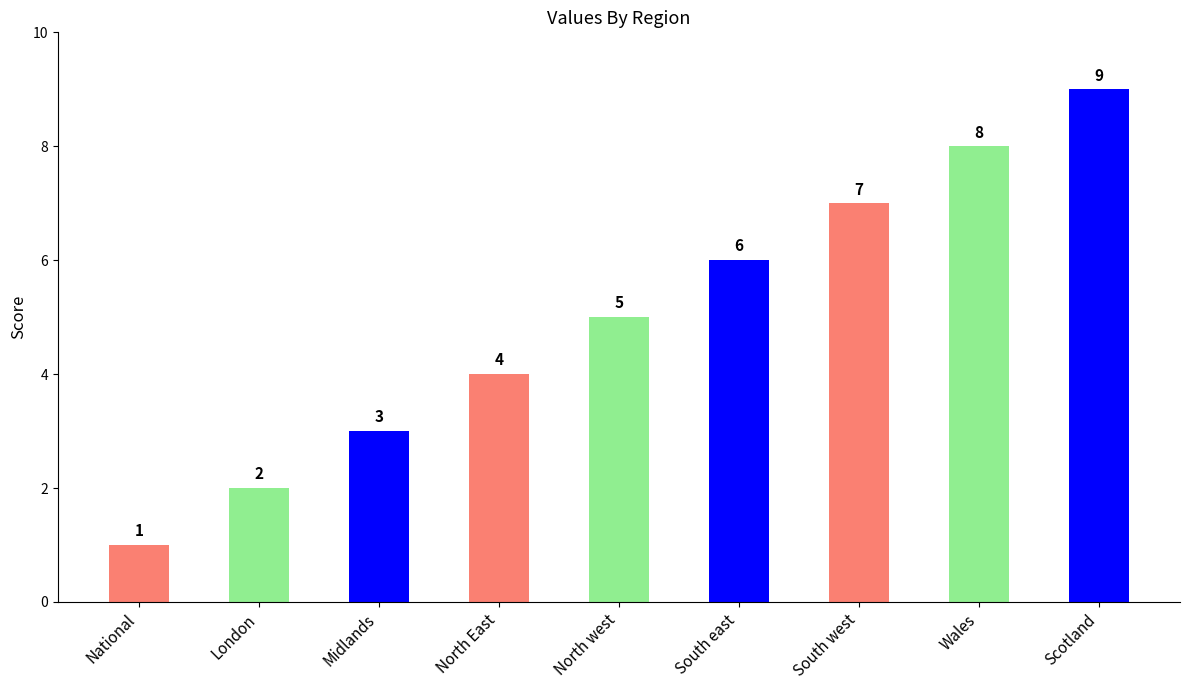

Reading left to right, what are all the values shown in this chart?

1	2	3	4	5	6	7	8	9